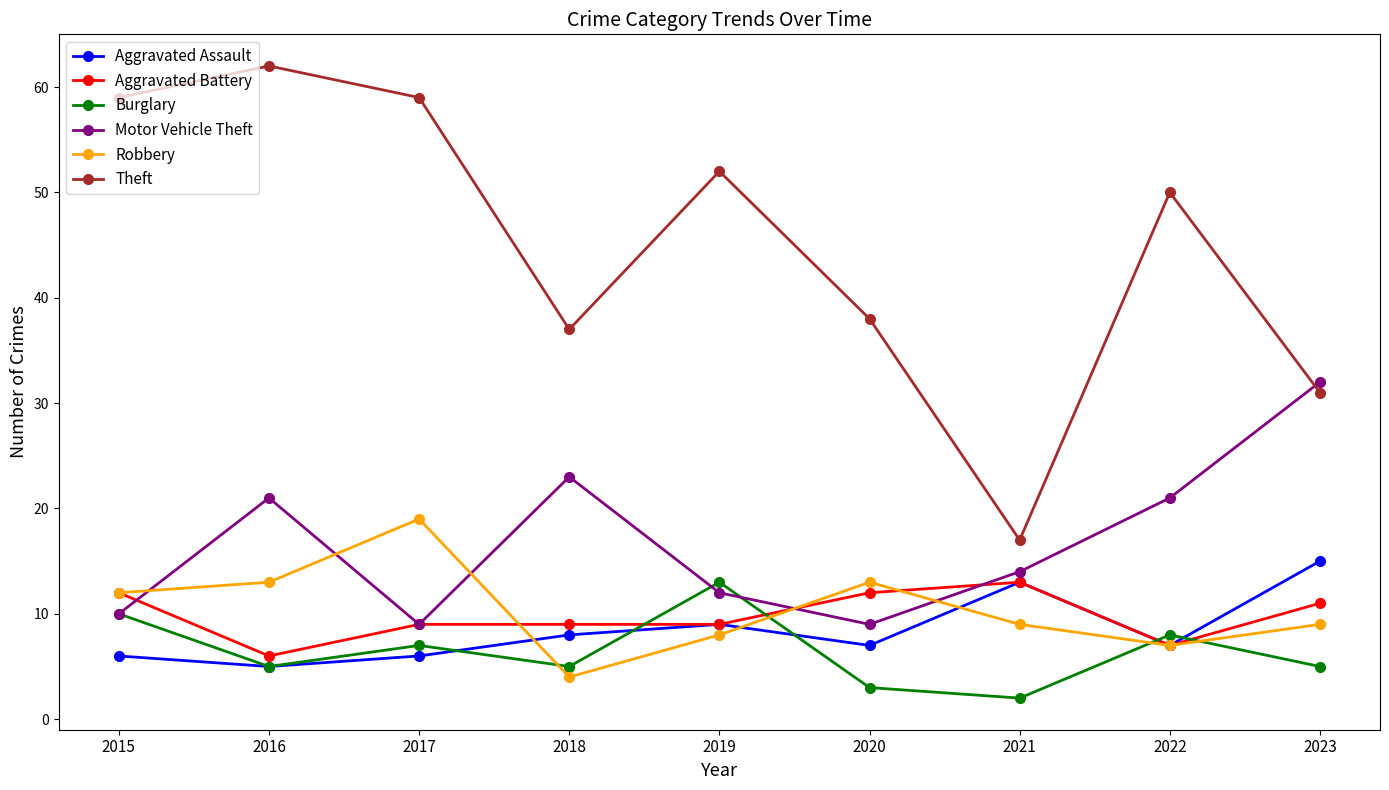

Reading right to left, what are all the values shown in this chart?

Aggravated Assault: 2023=15	2022=7	2021=13	2020=7	2019=9	2018=8	2017=6	2016=5	2015=6
Aggravated Battery: 2023=11	2022=7	2021=13	2020=12	2019=9	2018=9	2017=9	2016=6	2015=12
Burglary: 2023=5	2022=8	2021=2	2020=3	2019=13	2018=5	2017=7	2016=5	2015=10
Motor Vehicle Theft: 2023=32	2022=21	2021=14	2020=9	2019=12	2018=23	2017=9	2016=21	2015=10
Robbery: 2023=9	2022=7	2021=9	2020=13	2019=8	2018=4	2017=19	2016=13	2015=12
Theft: 2023=31	2022=50	2021=17	2020=38	2019=52	2018=37	2017=59	2016=62	2015=59